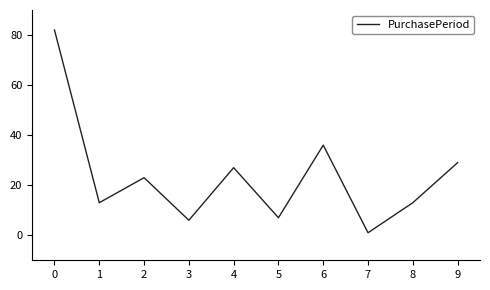

Approximately how many times larger is the value at 2 compared to 1?

1.8